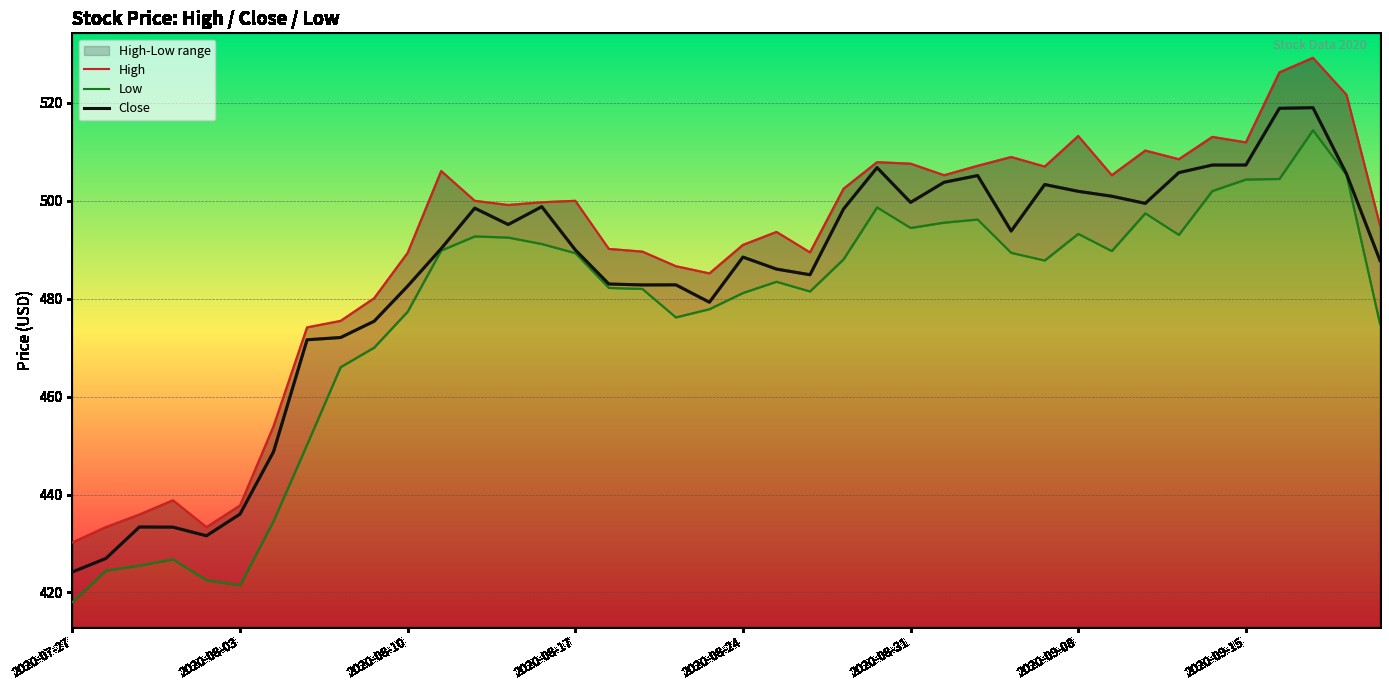

What is the minimum value for Close?

424.2